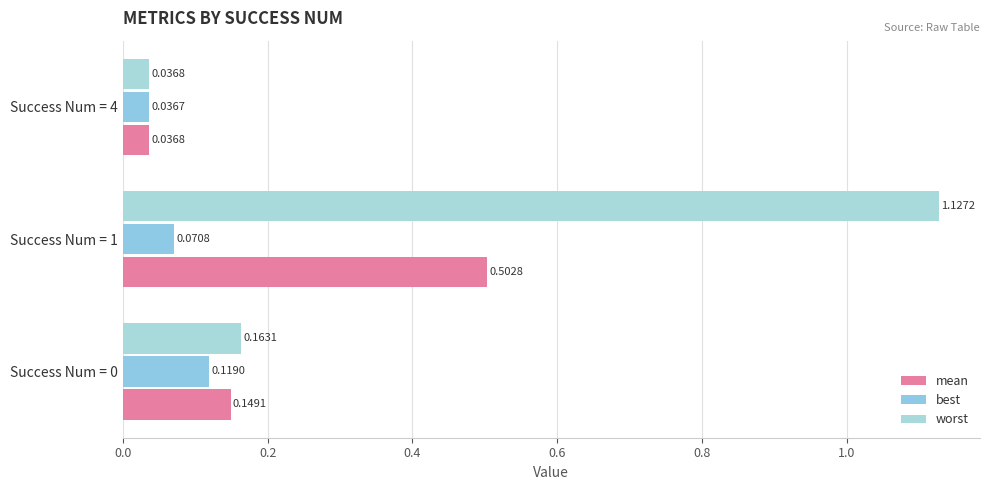

Count the number of data series in this chart.

3